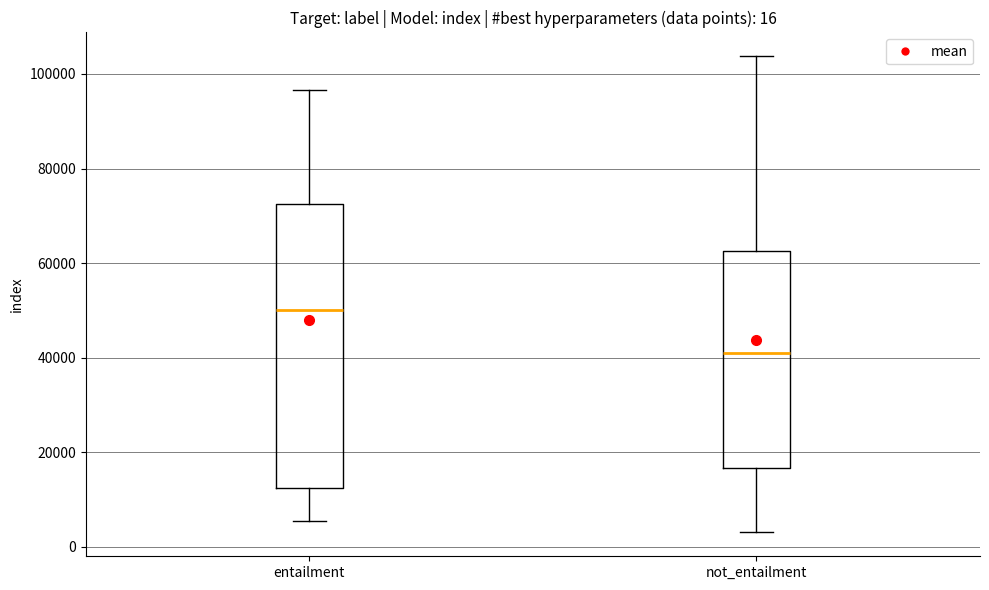

Which box is the tallest, from its lower edge to its upper edge?

entailment